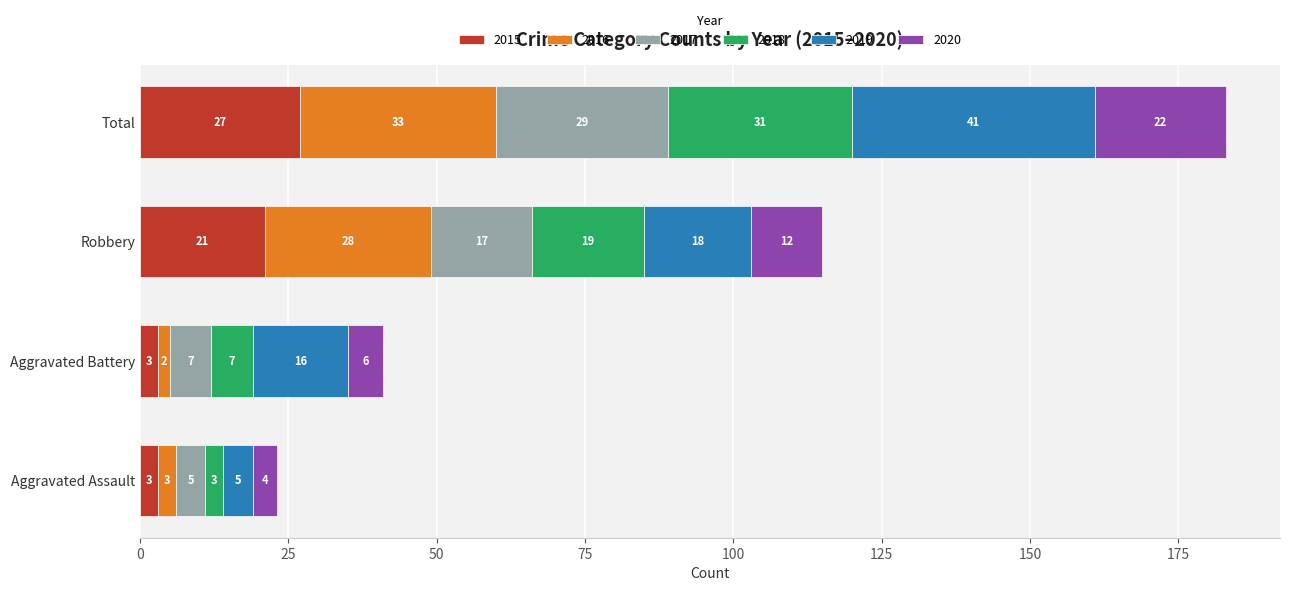

At which category is the sum across all series the highest?

Total